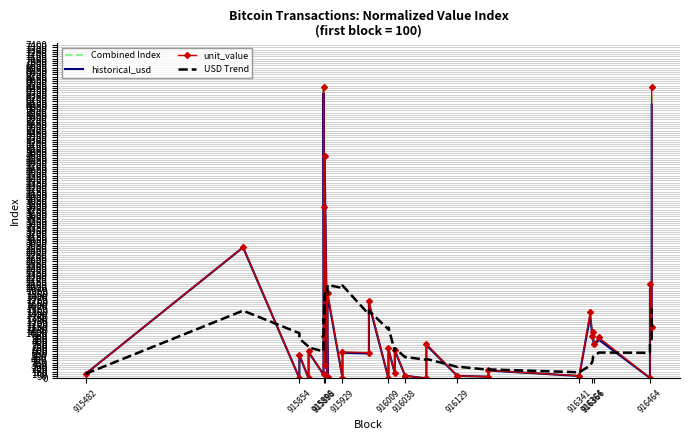

Which series has the widest spread of values?

unit_value